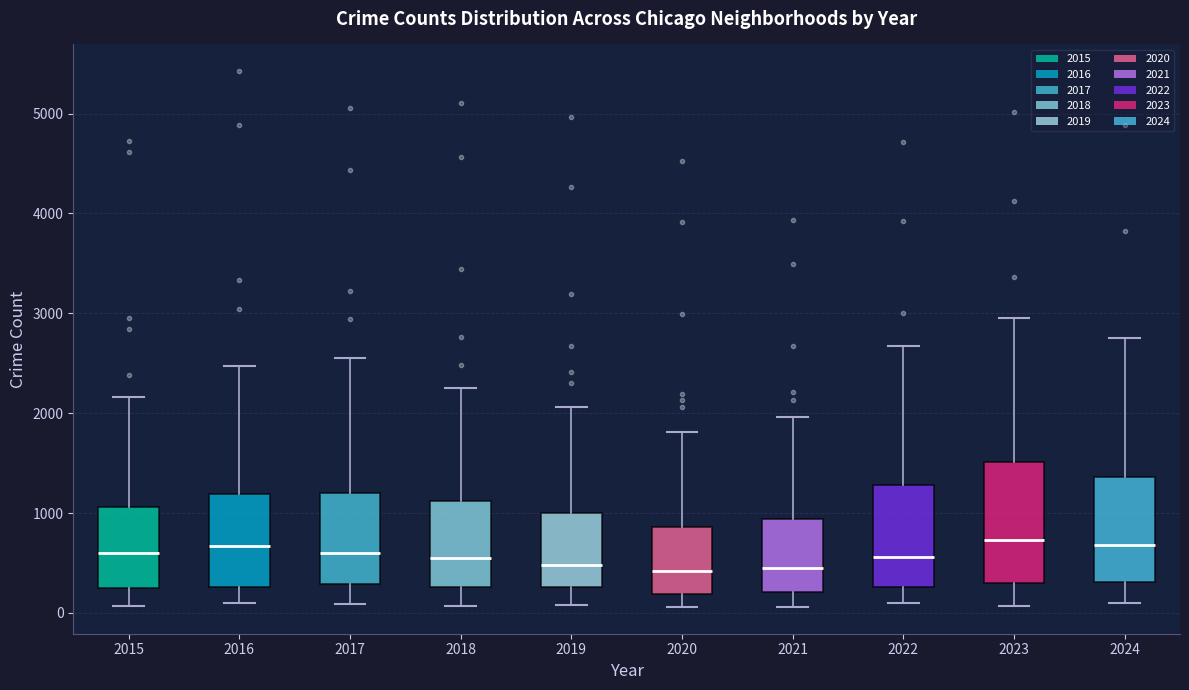

Reading left to right, read every box against the y-axis: the position of its median line, the range the box covers, and the ends of its whiskers. The values are not printed on the chart, so give them approximately, as read against the axis.

2015: median 600, box 300 to 1100, whiskers 100 to 2200
2016: median 700, box 300 to 1200, whiskers 100 to 2500
2017: median 600, box 300 to 1200, whiskers 100 to 2500
2018: median 600, box 300 to 1100, whiskers 100 to 2300
2019: median 500, box 300 to 1000, whiskers 100 to 2100
2020: median 400, box 200 to 900, whiskers 100 to 1800
2021: median 500, box 200 to 900, whiskers 100 to 2000
2022: median 600, box 300 to 1300, whiskers 100 to 2700
2023: median 700, box 300 to 1500, whiskers 100 to 3000
2024: median 700, box 300 to 1400, whiskers 100 to 2800